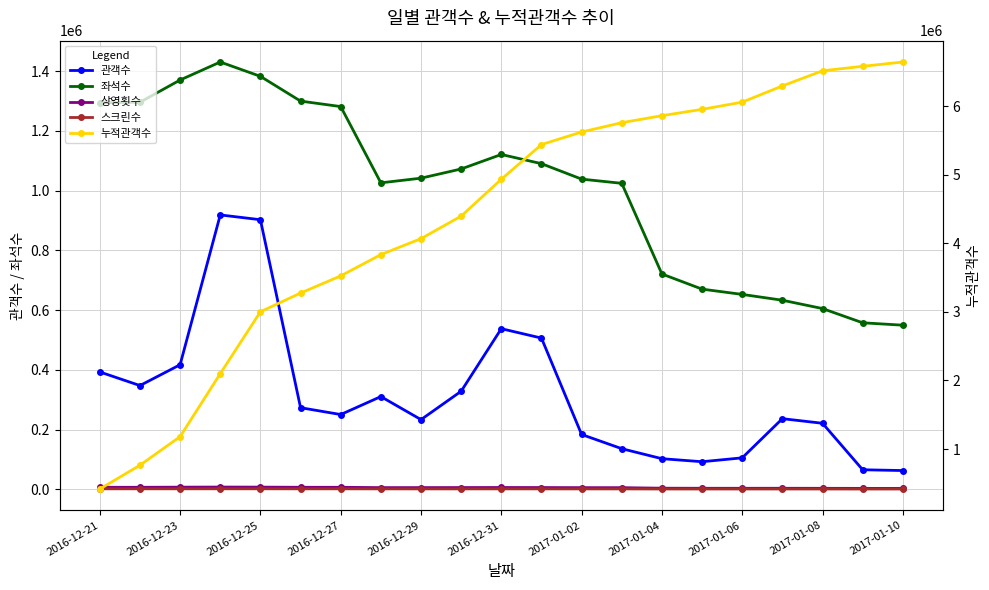

What is the value of the 누적관객수 point at the 2nd from the left?

763624